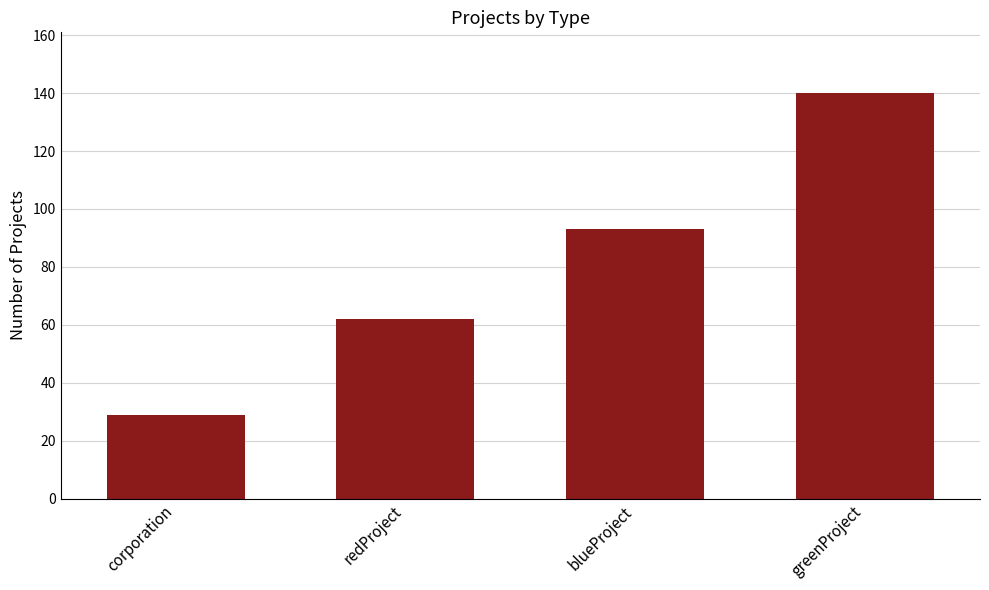

What value does the data have at redProject?

62